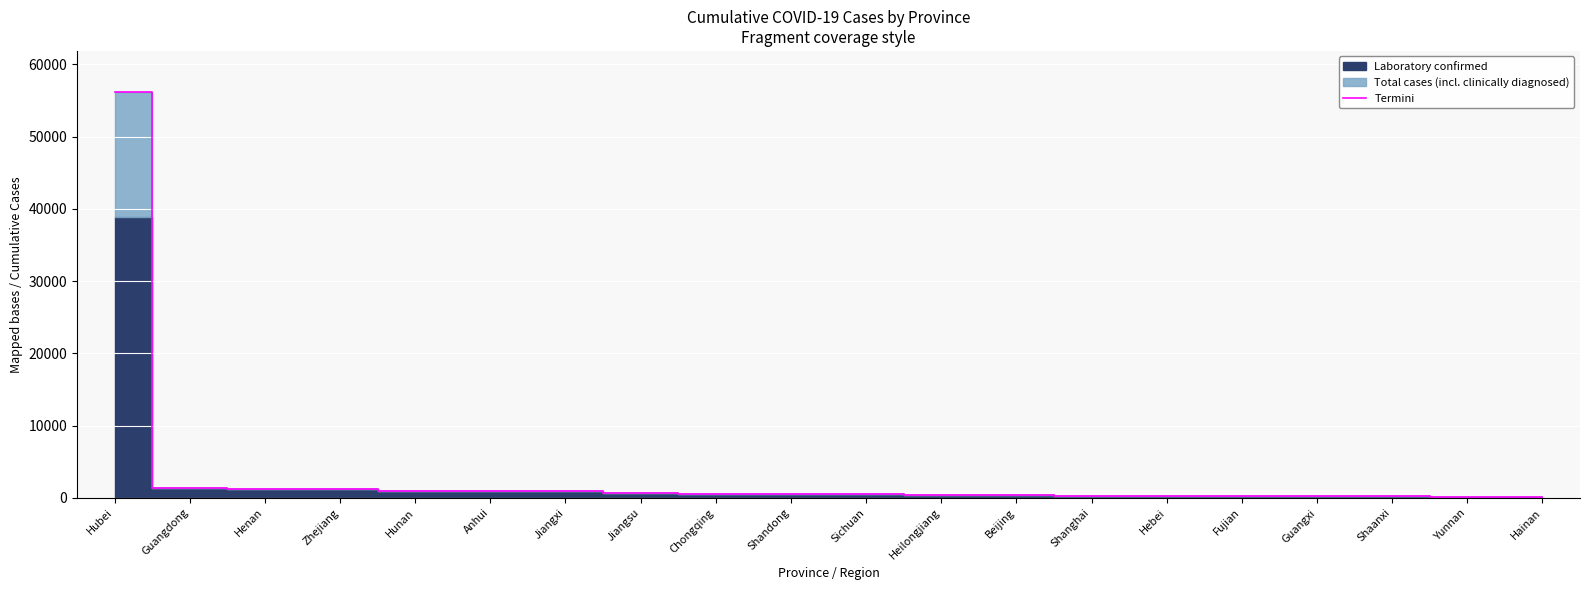

What is the sum of the values at Hainan and Jiangxi?

1087